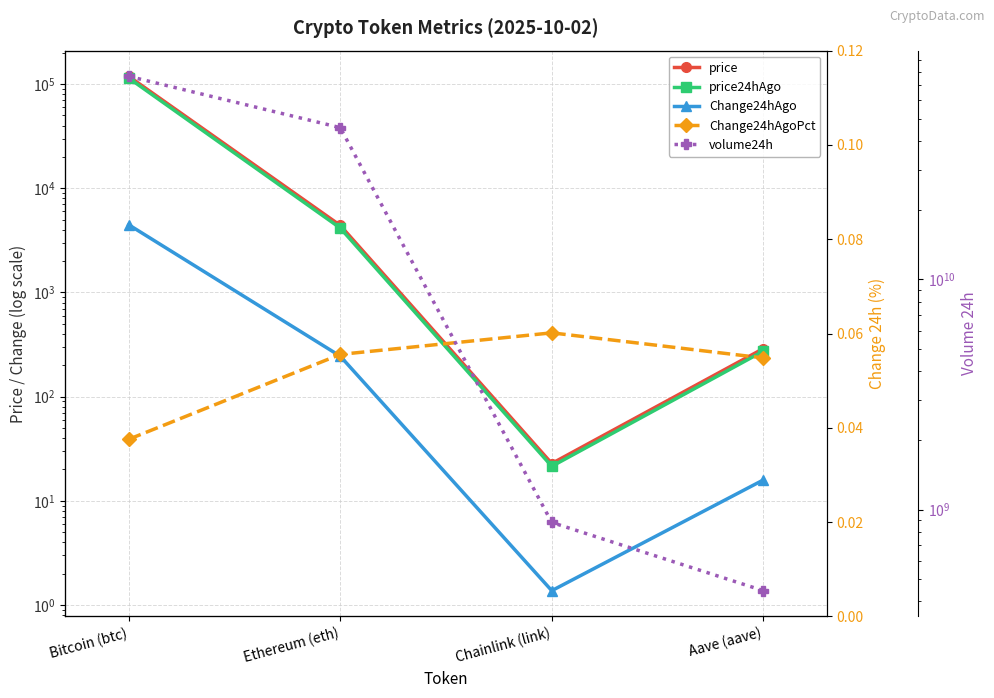

Reading right to left, what are all the values shown in this chart?

price: Aave (aave)=288.8	Chainlink (link)=22.8	Ethereum (eth)=4398.5	Bitcoin (btc)=118758.0
price24hAgo: Aave (aave)=272.9	Chainlink (link)=21.4	Ethereum (eth)=4154.1	Bitcoin (btc)=114297.0
Change24hAgo: Aave (aave)=15.8	Chainlink (link)=1.4	Ethereum (eth)=244.4	Bitcoin (btc)=4461.0
Change24hAgoPct: Aave (aave)=0.1	Chainlink (link)=0.1	Ethereum (eth)=0.1	Bitcoin (btc)=0.0
volume24h: Aave (aave)=444295442.0	Chainlink (link)=879168460.0	Ethereum (eth)=45706199162.0	Bitcoin (btc)=76367133874.0